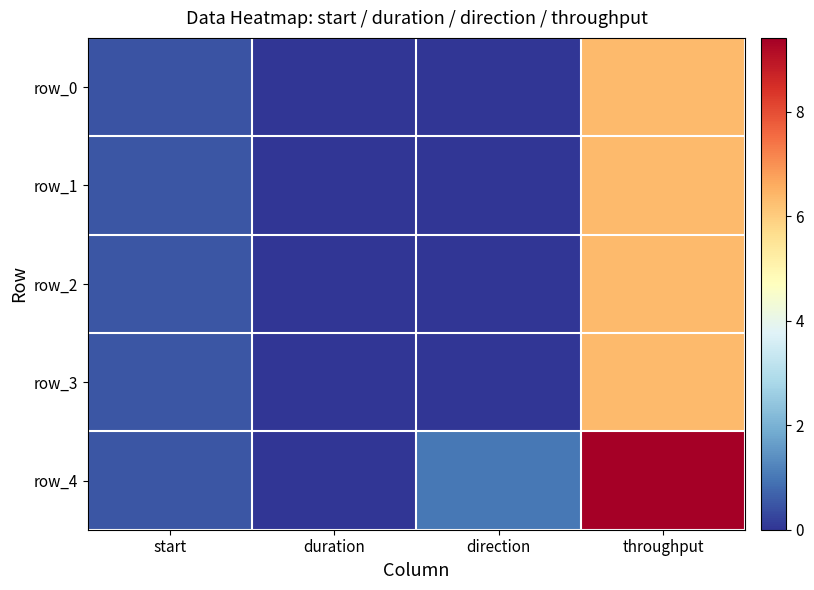

Rank the series at direction from lowest to highest value.

row_0, row_1, row_2, row_3, row_4